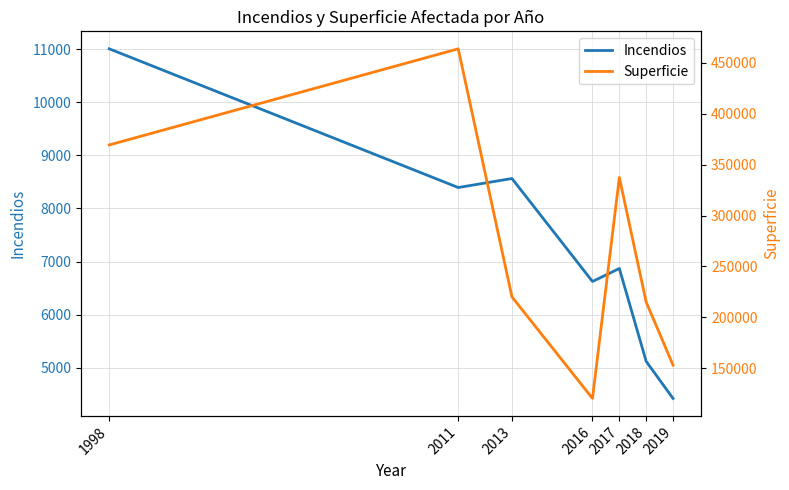

Reading left to right, transcribe all the data shown in this chart.

Incendios: 1998=11005	2011=8394	2013=8564	2016=6626	2017=6870	2018=5122	2019=4425
Superficie: 1998=369371	2011=463873	2013=220017	2016=120212	2017=337414	2018=214958	2019=152952